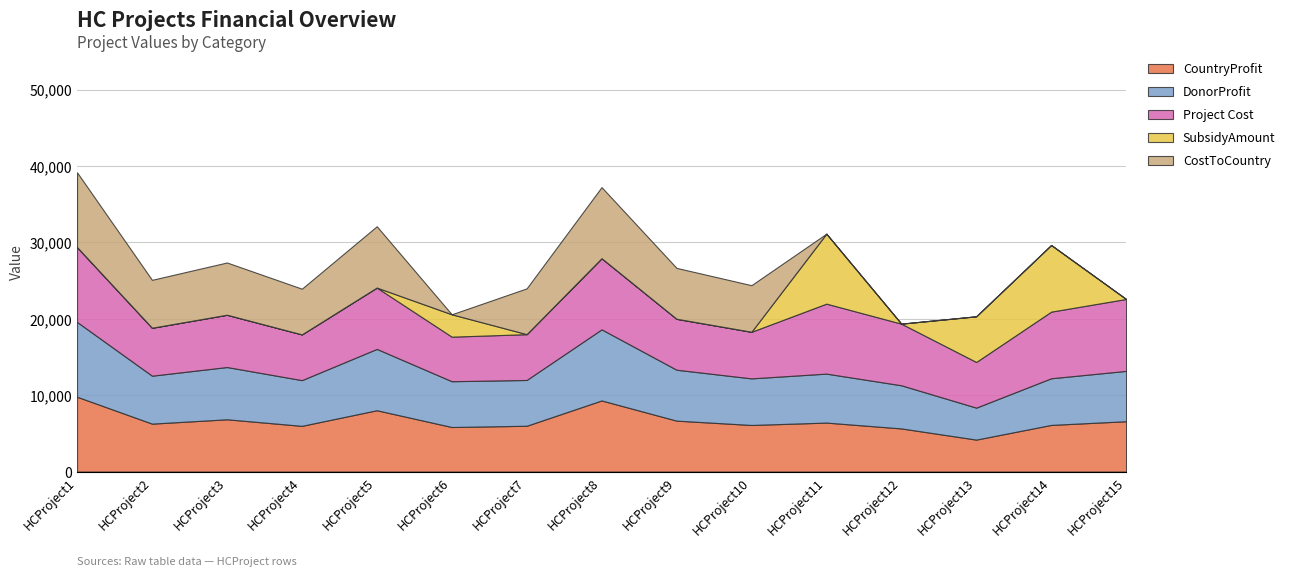

True or false: CostToCountry has a value of 9149.1 at HCProject3.

False